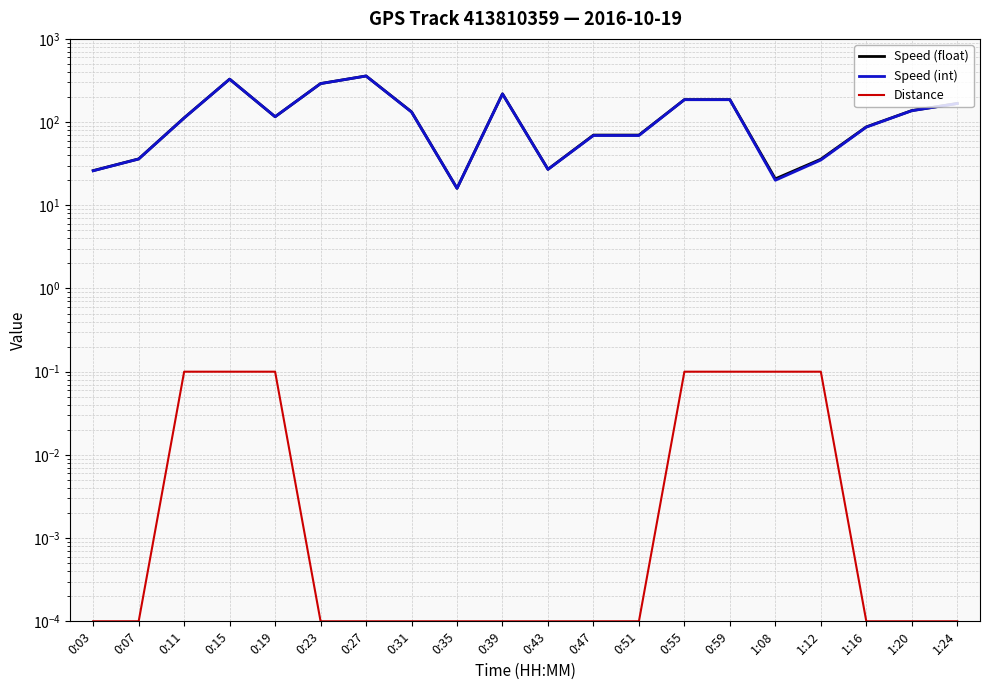

Is this an area chart (filled region under the line)?

No